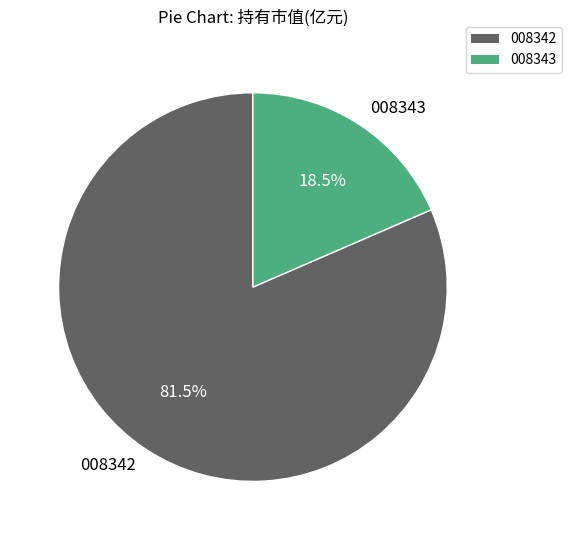

Does 008342 account for over 50% of the chart?

Yes